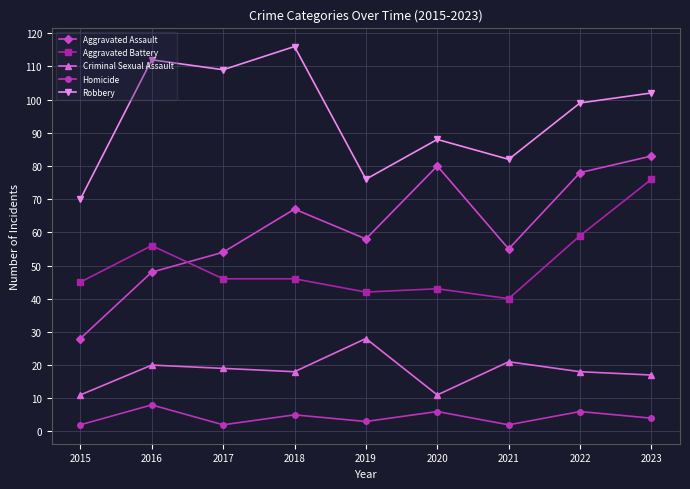

What is the lowest value of the Aggravated Battery series?

40